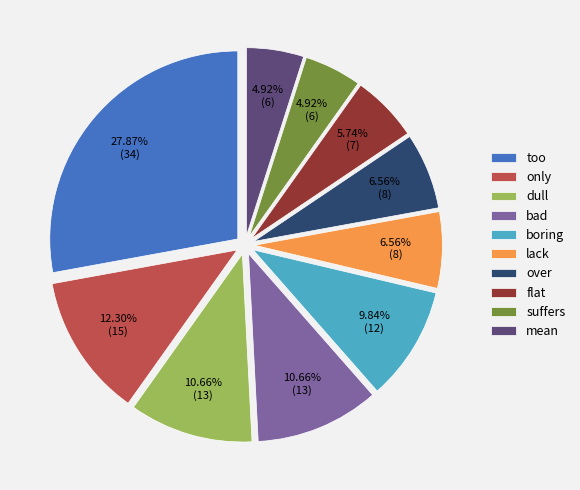

Which has a higher value, suffers or only?

only